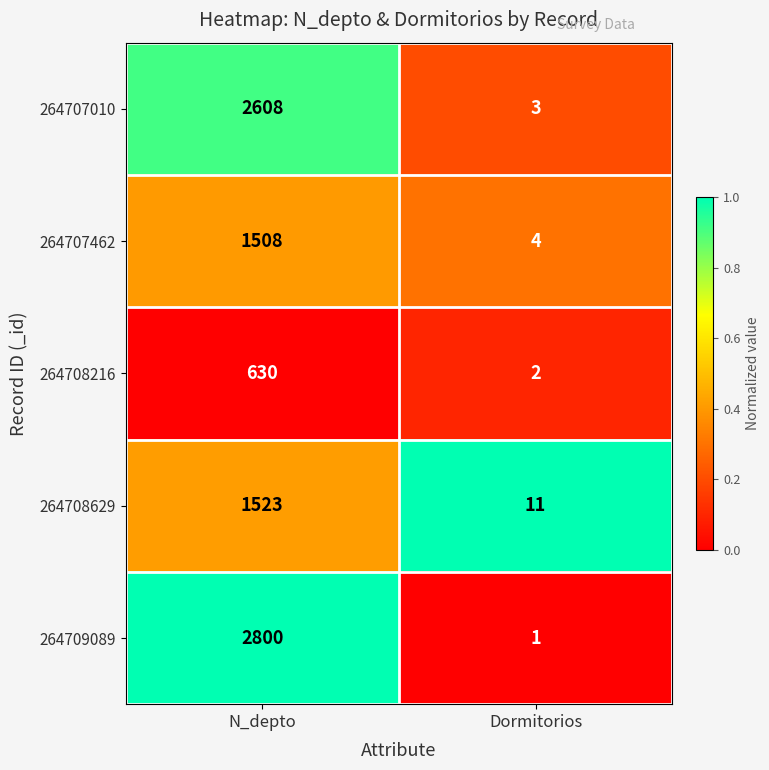

What is the difference between the highest and lowest values at N_depto?

2170